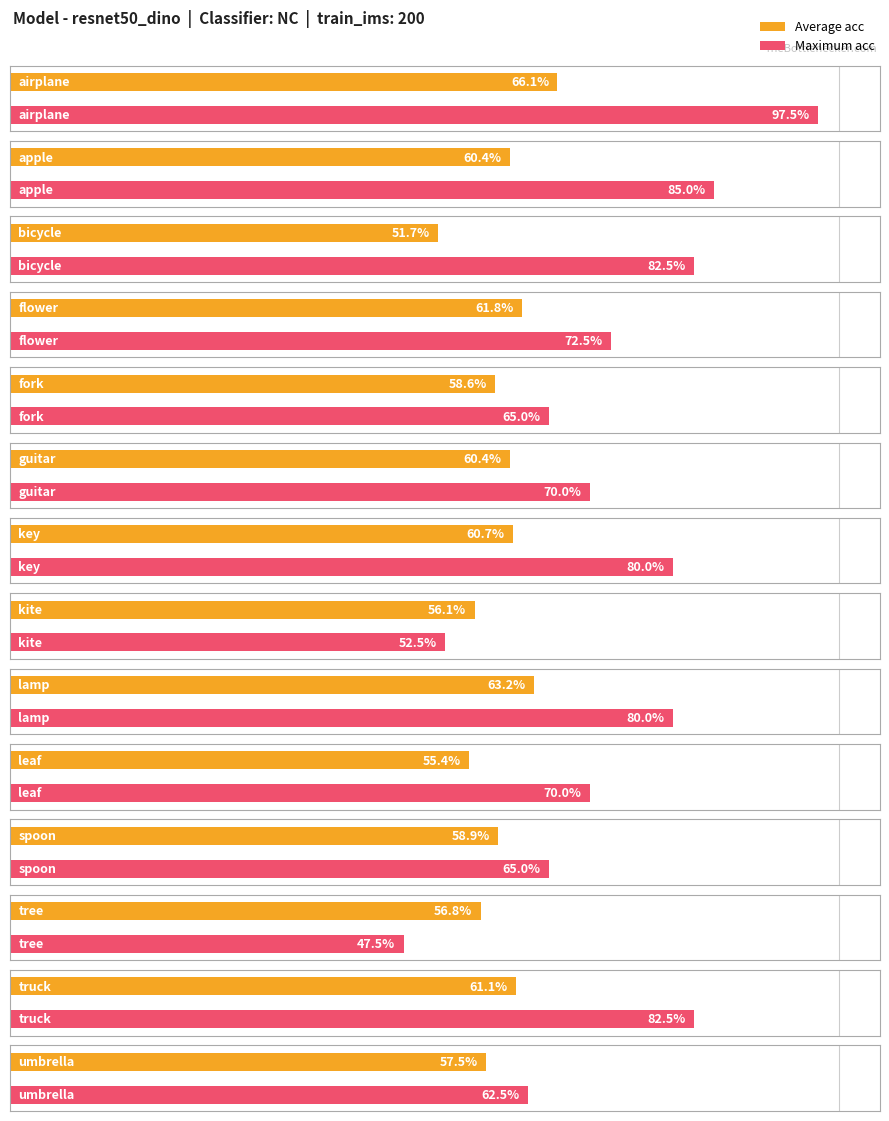

Between bicycle and spoon, which is larger?

spoon